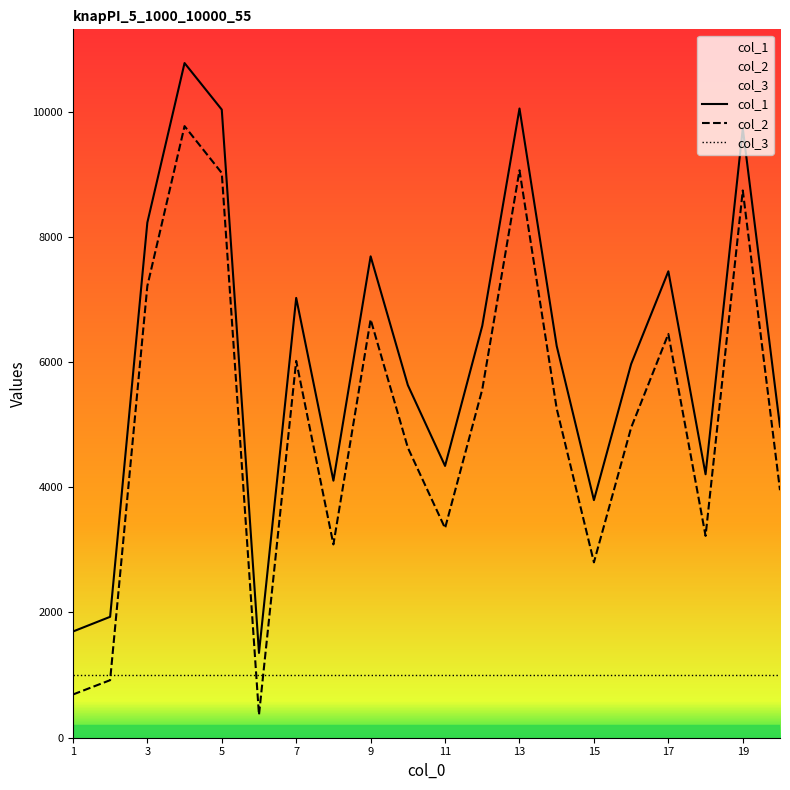

What is the sum of the col_2 values at 17 and 6?

6814